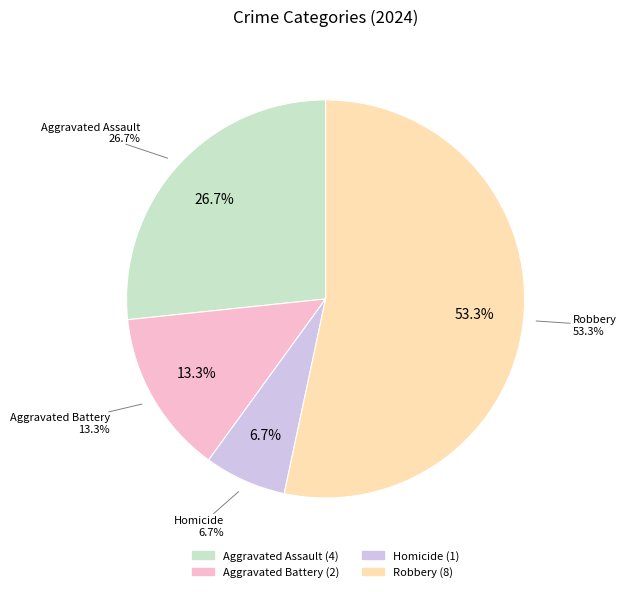

What is the change in value from Aggravated Battery to Robbery?

+6